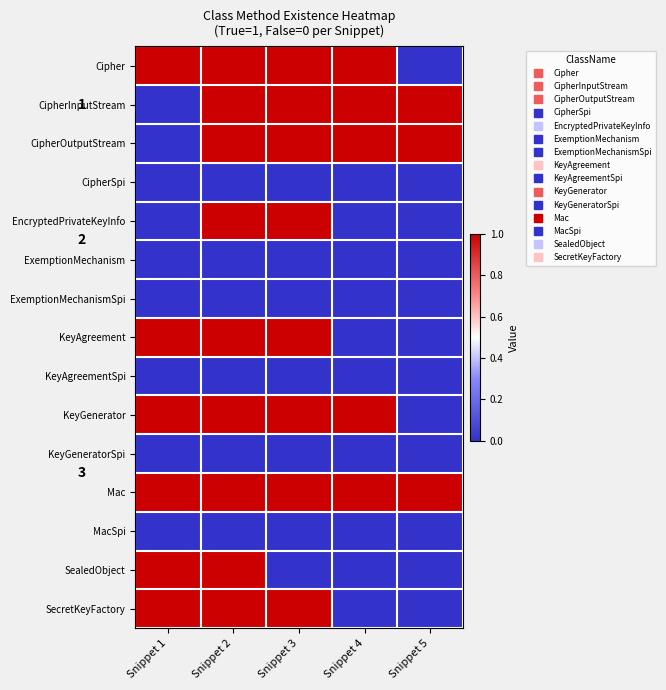

Rank the series by their maximum value, from highest to lowest.

Cipher, CipherInputStream, CipherOutputStream, EncryptedPrivateKeyInfo, KeyAgreement, KeyGenerator, Mac, SealedObject, SecretKeyFactory, CipherSpi, ExemptionMechanism, ExemptionMechanismSpi, KeyAgreementSpi, KeyGeneratorSpi, MacSpi